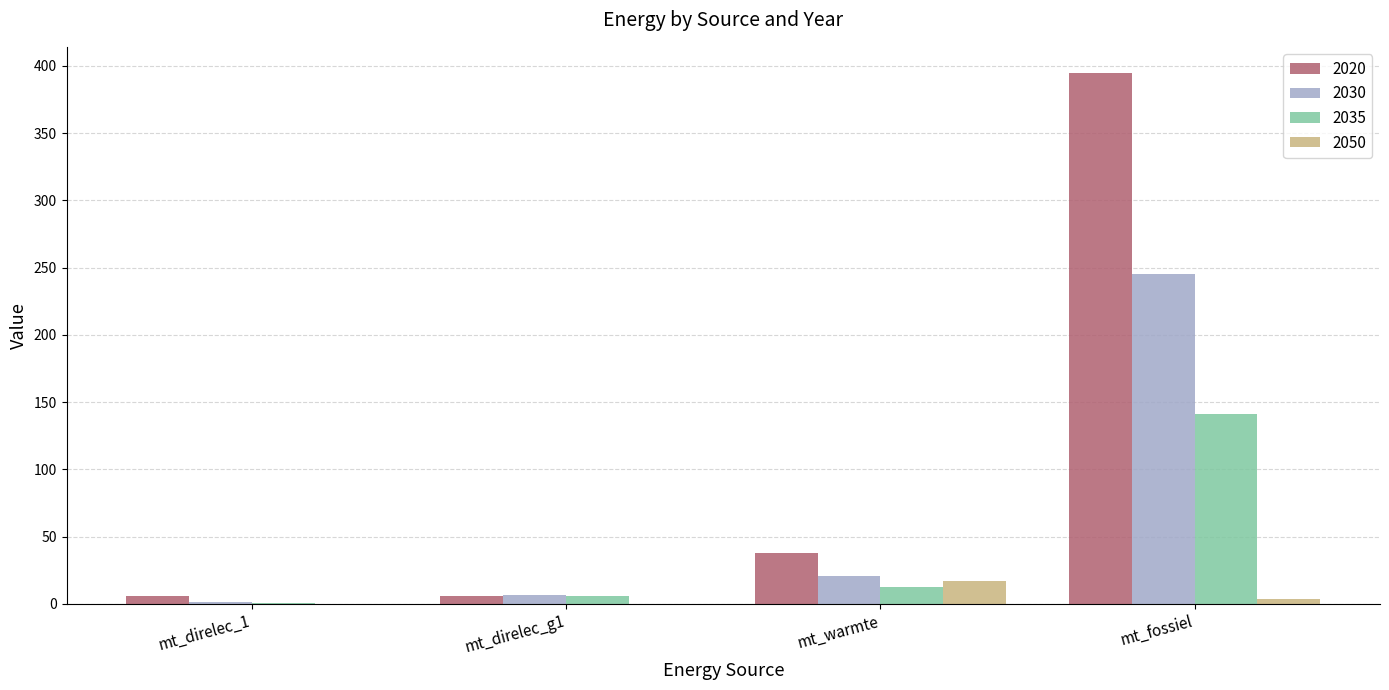

What is the sum of the 2030 values at mt_direlec_1 and mt_direlec_g1?

7.7